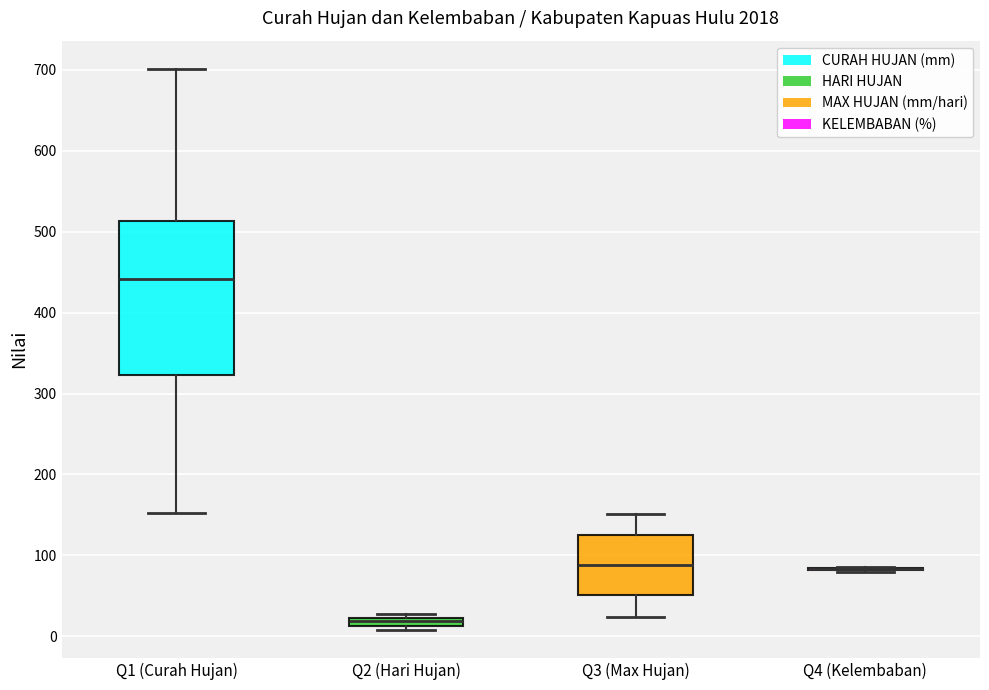

Comparing the boxes themselves (not the whiskers), which one is the tallest?

Q1 (Curah Hujan)